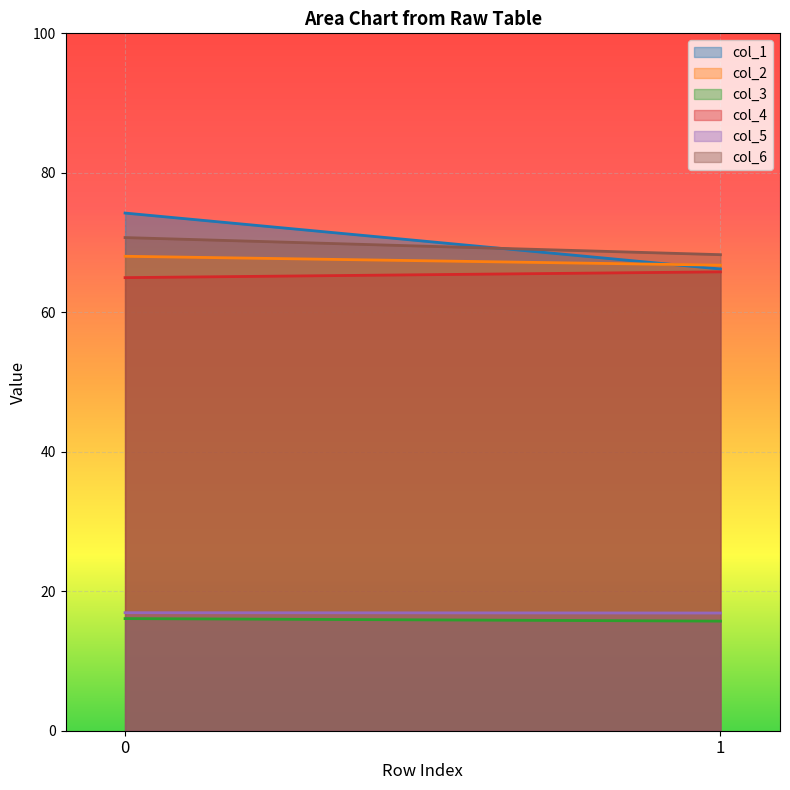

Count the number of categories in the chart.

2